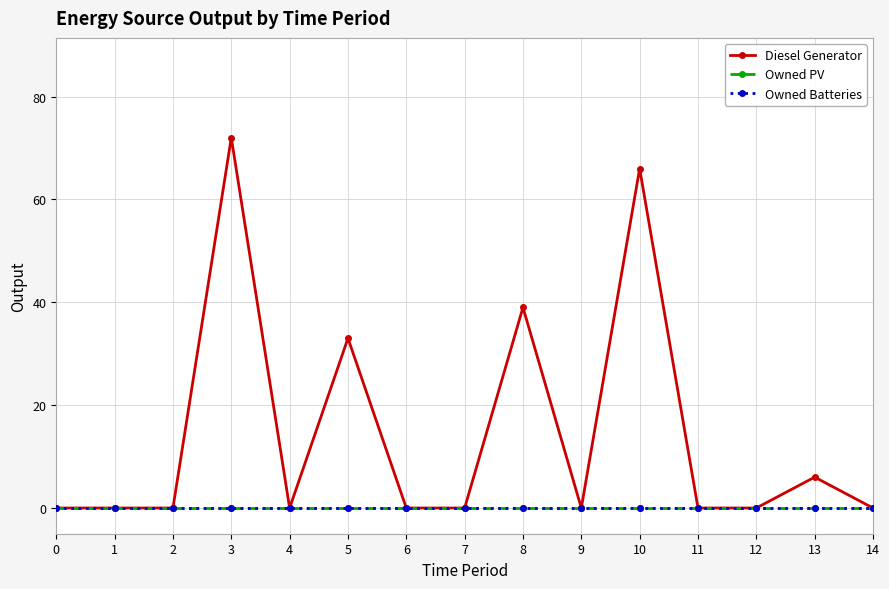

At which category is the sum across all series the highest?

3